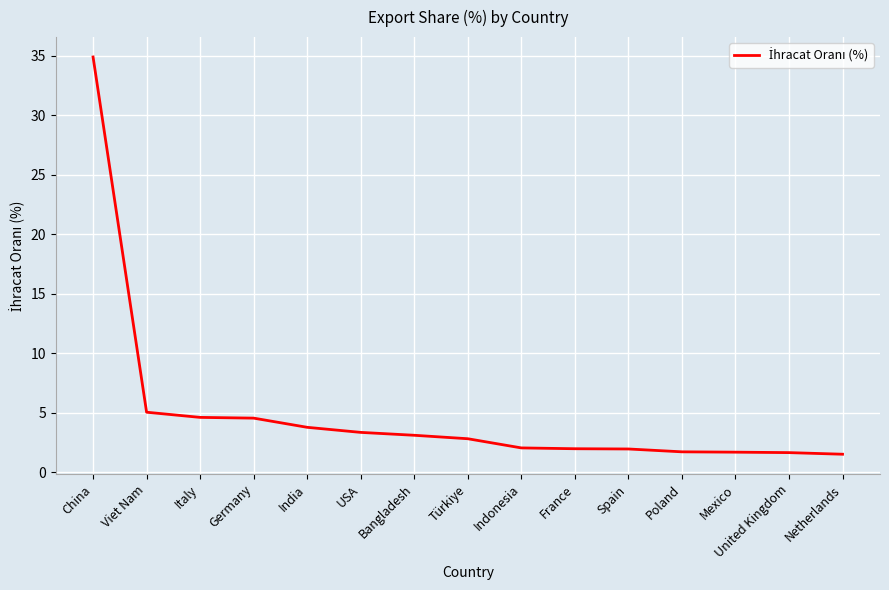

True or false: the data shows 3.8 at India.

True